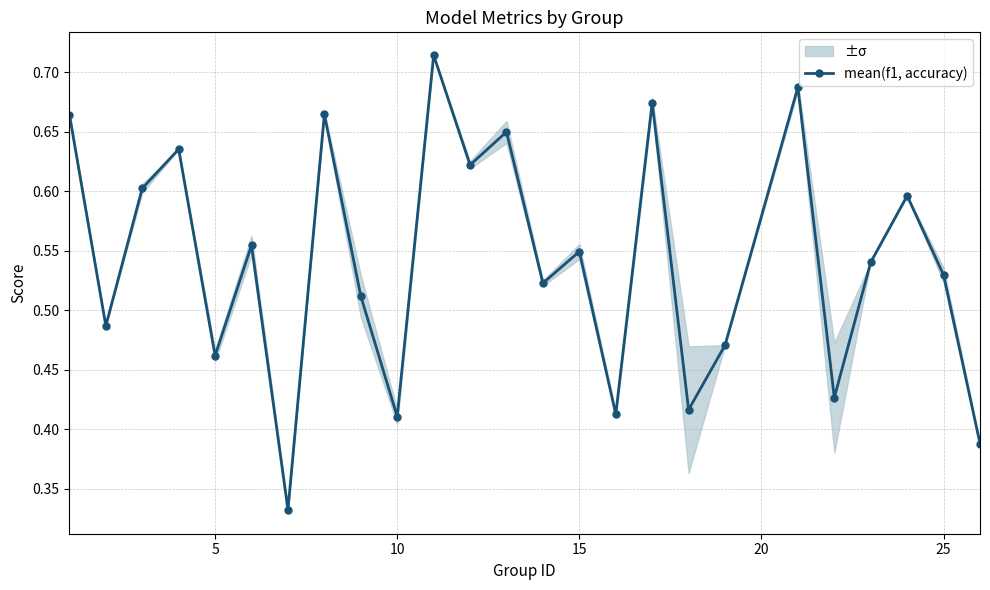

True or false: mean(f1, accuracy) has more than 1 interior local peaks.

True